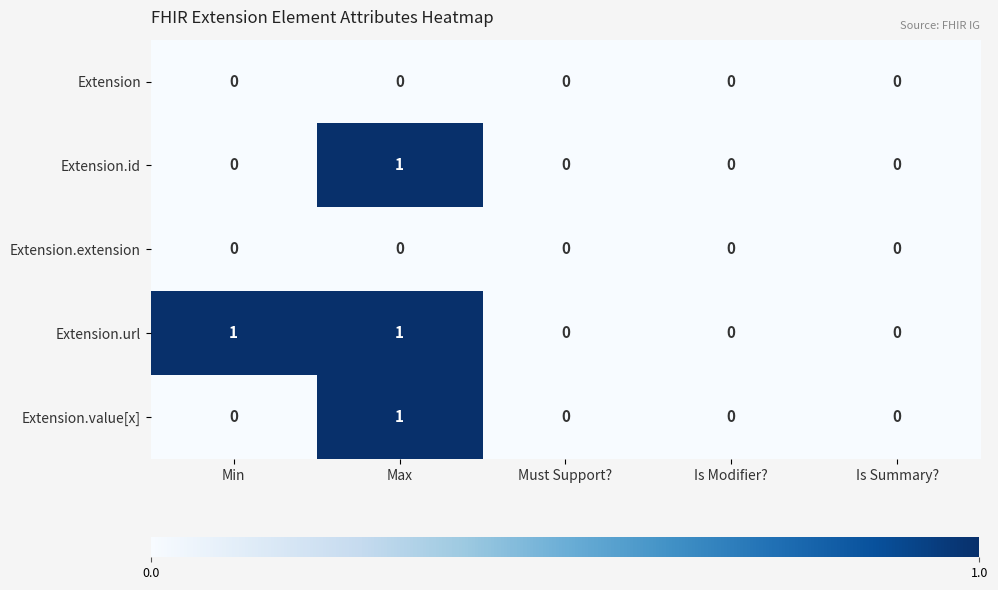

What is the total value across all series at Max?

3